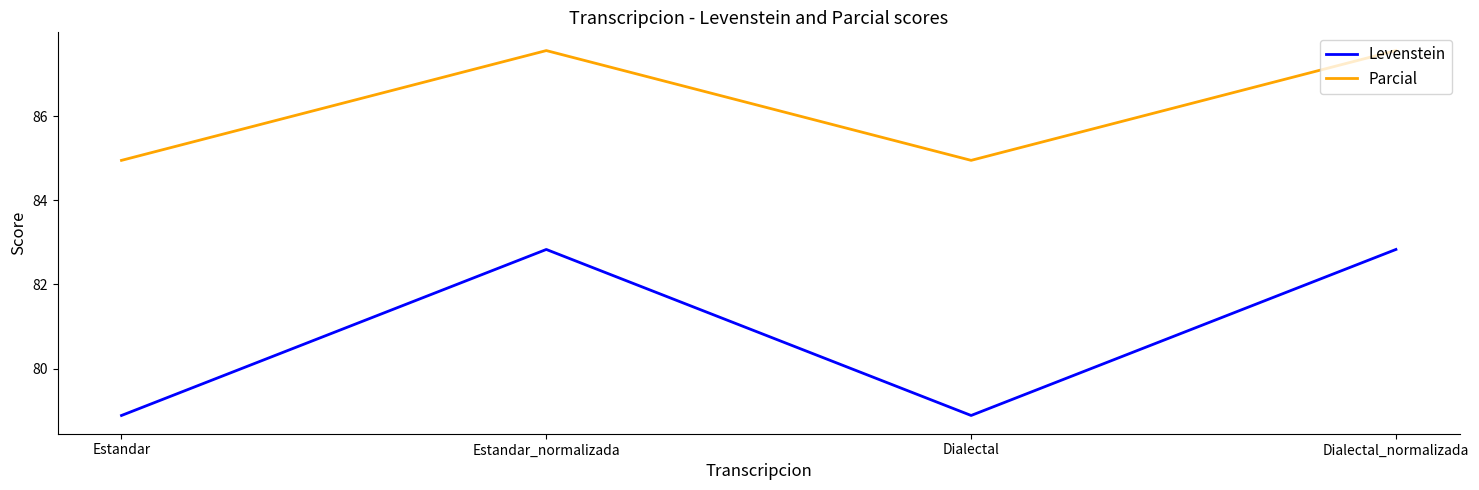

What position from the right is Dialectal?

2